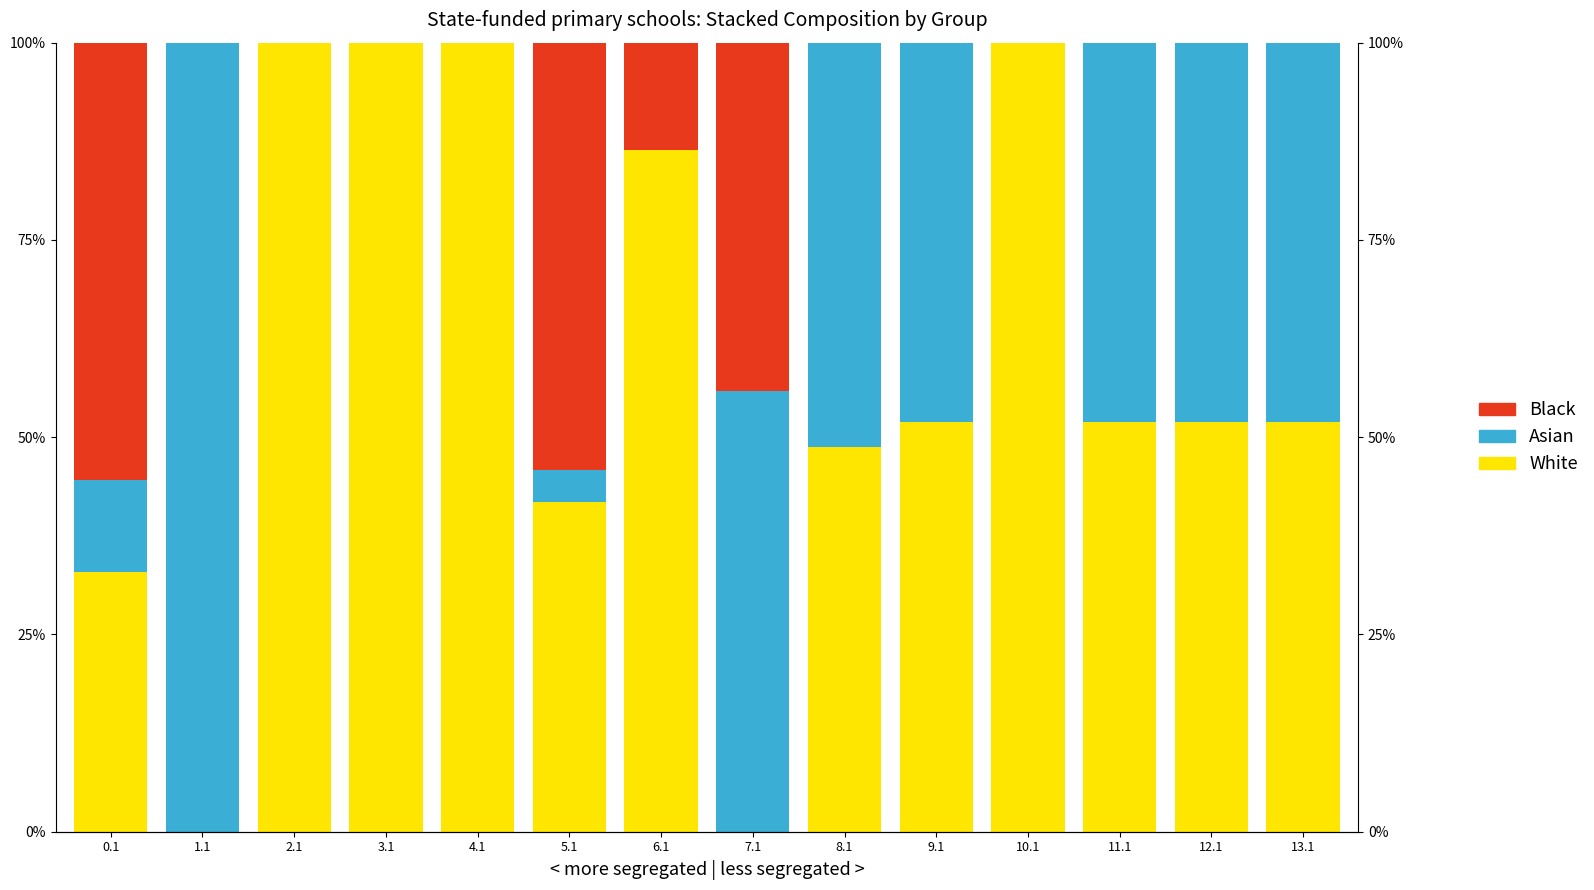

What is the label of the 6th bar from the right?

8.1